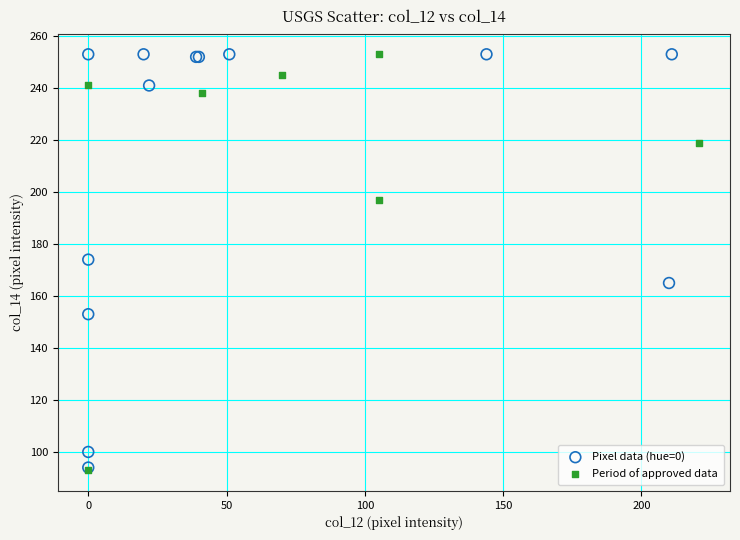

What are all the series names shown in the legend?

Pixel data (hue=0), Period of approved data